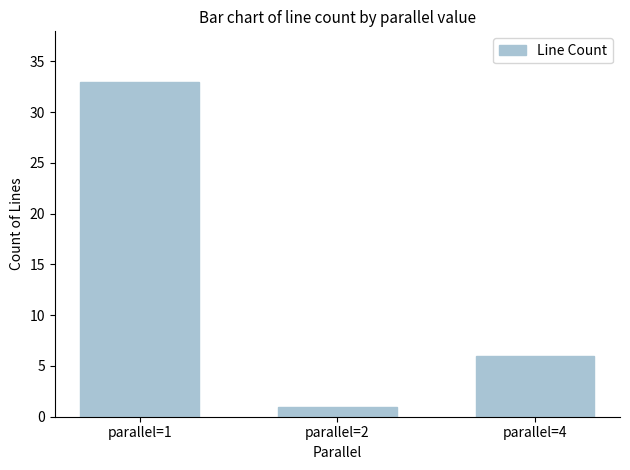

What is the minimum value shown in the chart?

1